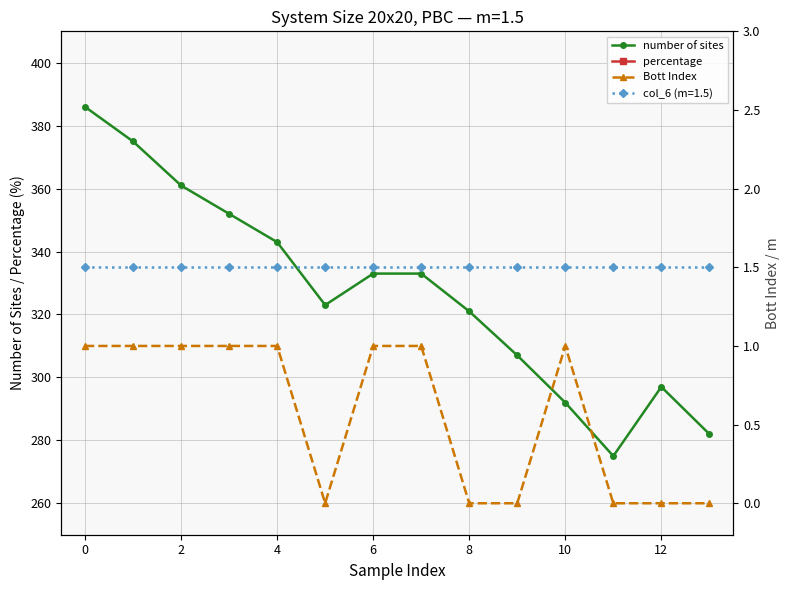

What is the difference between the maximum and second lowest values in the number of sites series?

104